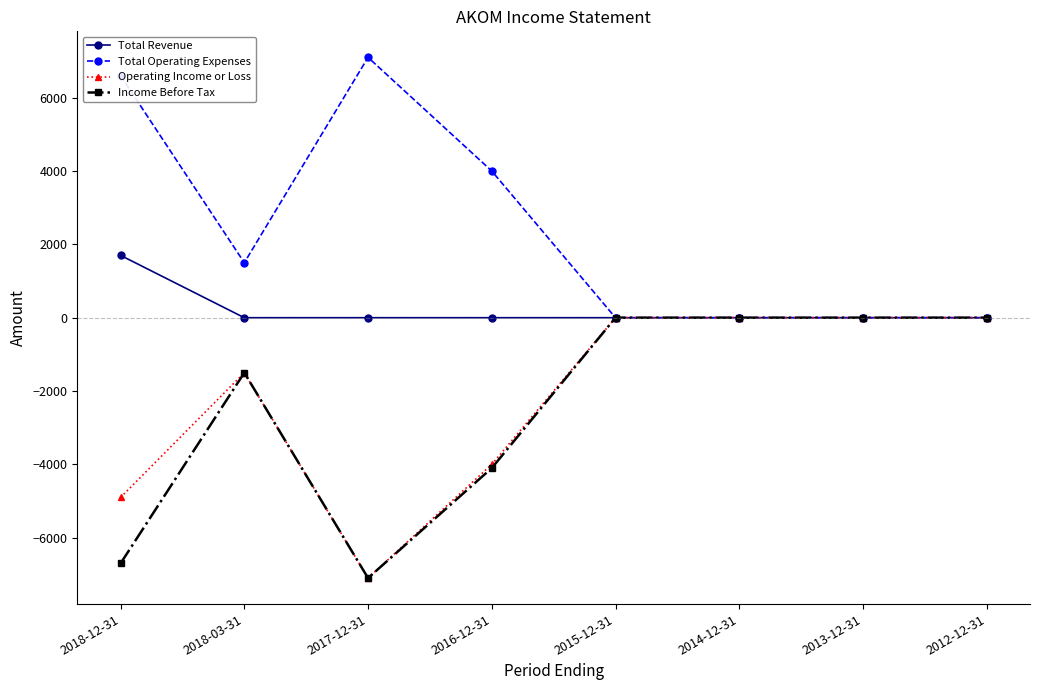

What is the maximum value shown in the chart?

7100